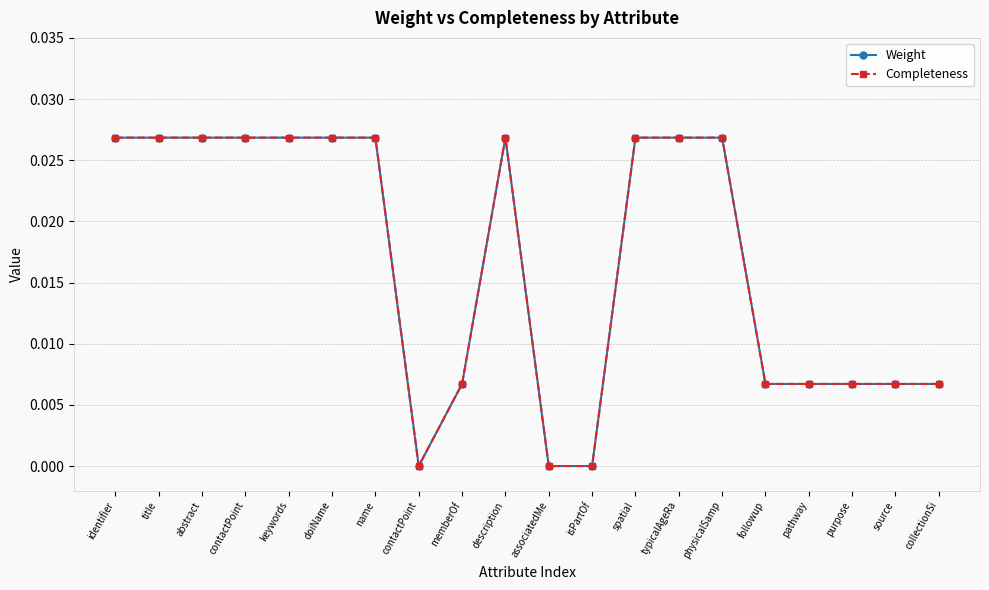

How many distinct data groups are displayed?

2